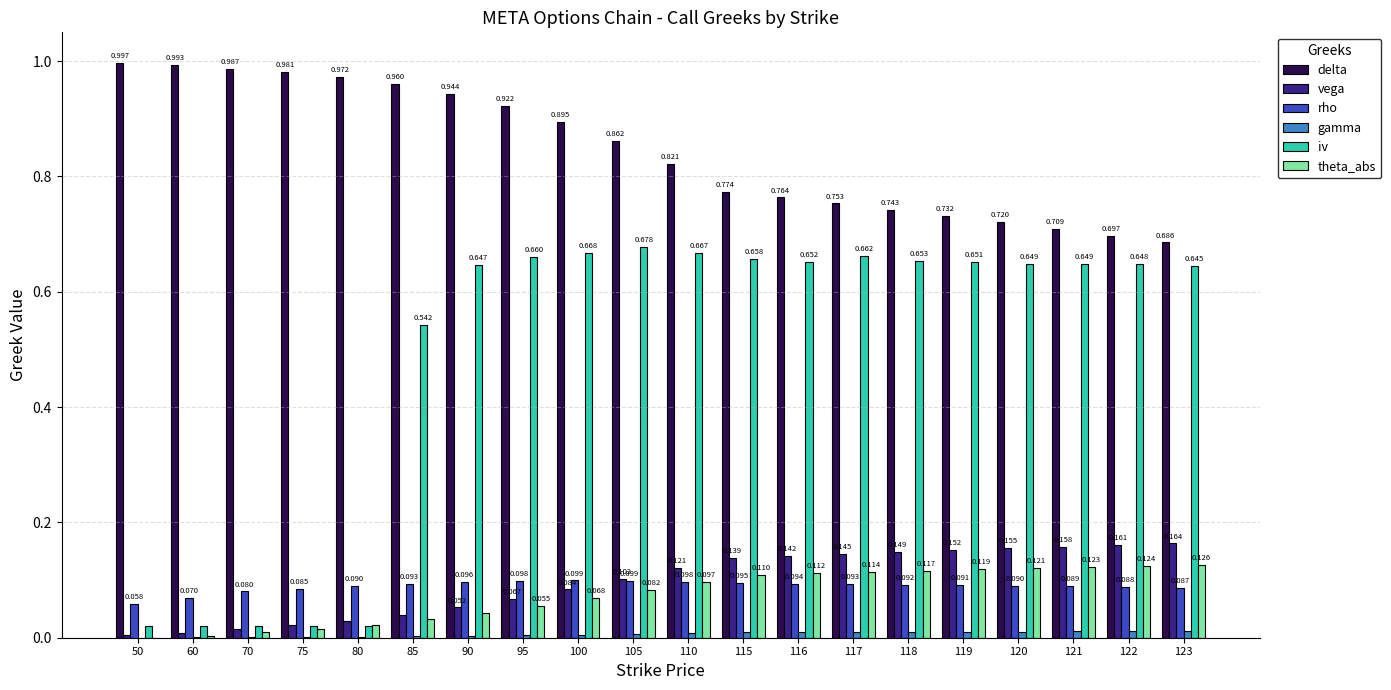

Is the value of iv at 105 greater than the value of vega at 105?

Yes